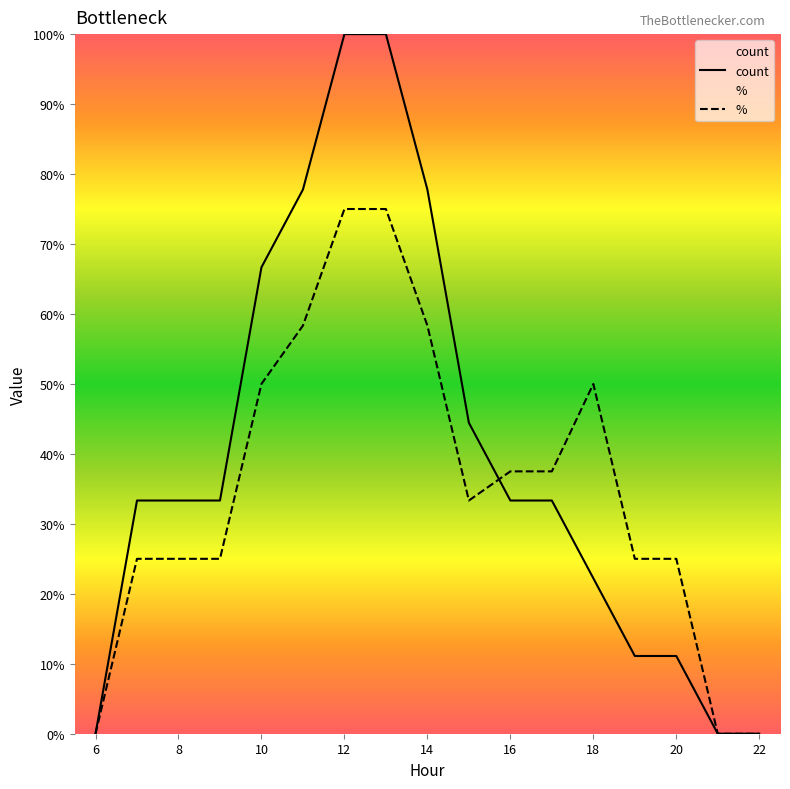

Reading right to left, list all the values displayed in this chart.

count: 0.0	0.0	0.1	0.1	0.2	0.3	0.3	0.4	0.8	1.0	1.0	0.8	0.7	0.3	0.3	0.3	0.0
%: 0.0	0.0	0.2	0.2	0.5	0.4	0.4	0.3	0.6	0.8	0.8	0.6	0.5	0.2	0.2	0.2	0.0